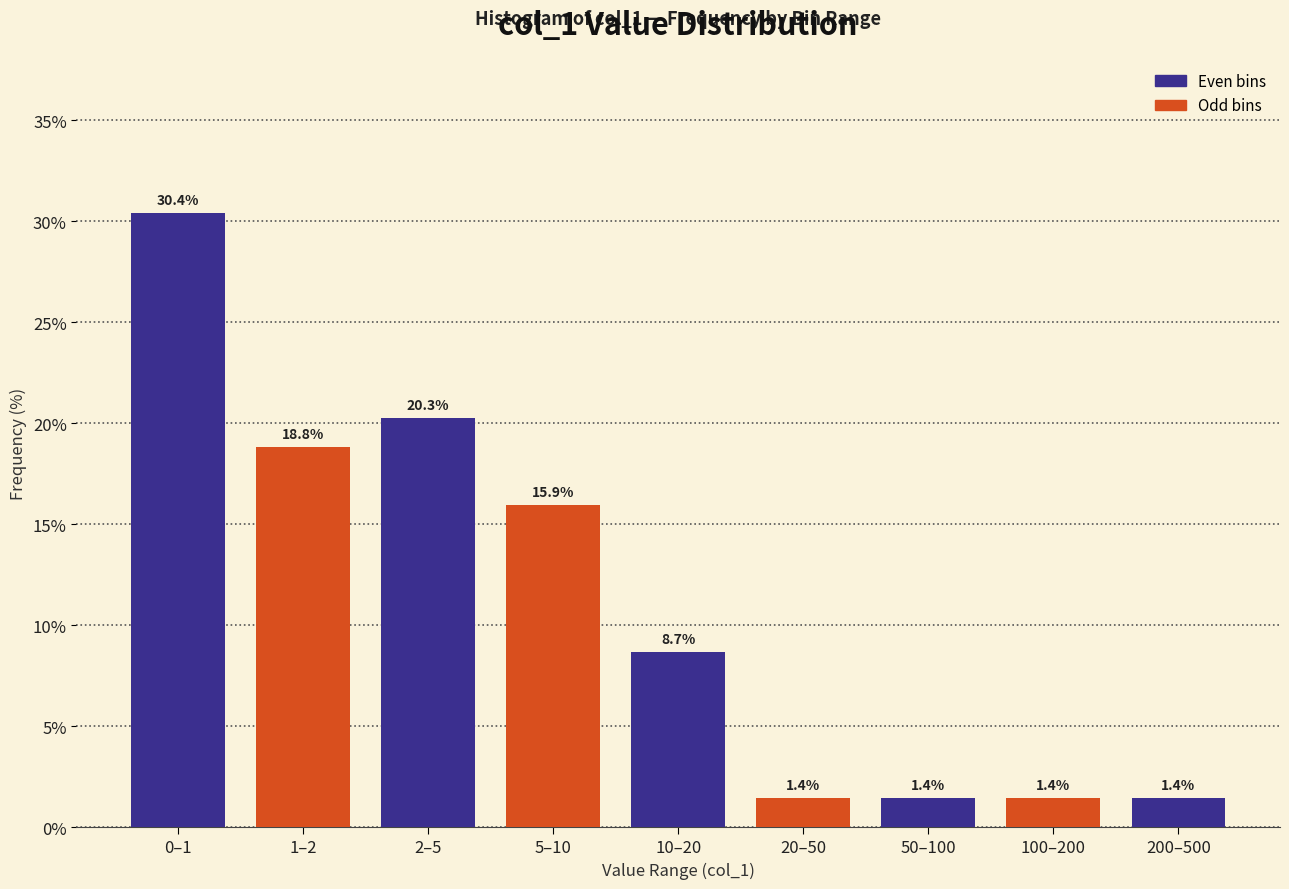

Reading right to left, what are all the values shown in this chart?

1.4	1.4	1.4	1.4	8.7	15.9	20.3	18.8	30.4